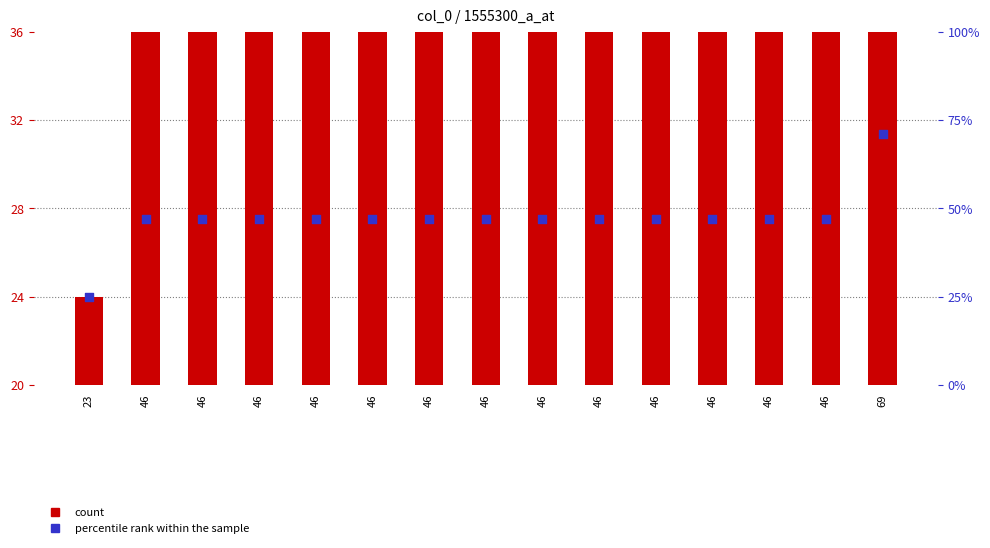

What is the total value across all series at 46?

94